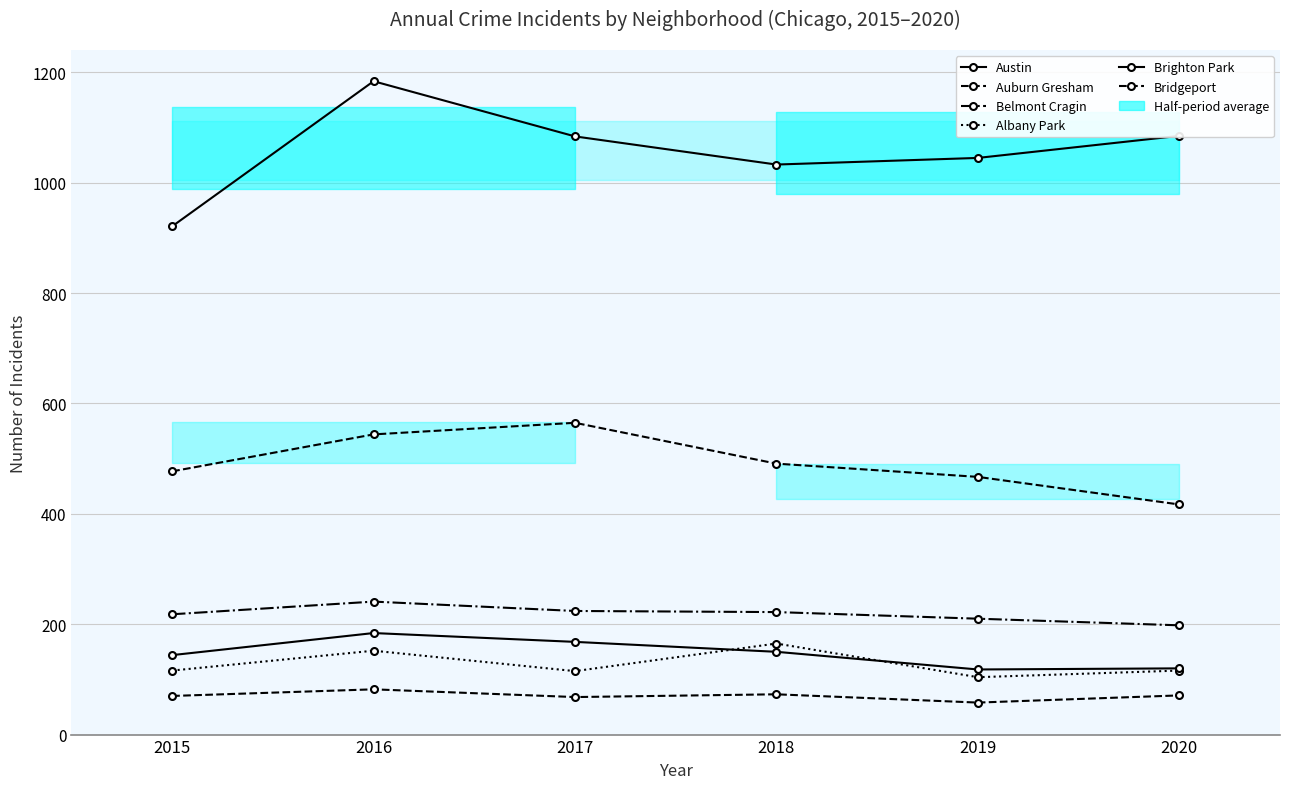

Is the value of Austin at 2019 greater than the value of Auburn Gresham at 2019?

Yes